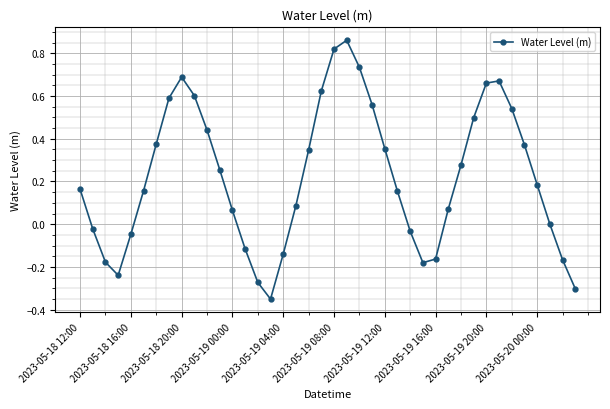

How many points are higher than both their immediate neighbors (excluding endpoints)?

3